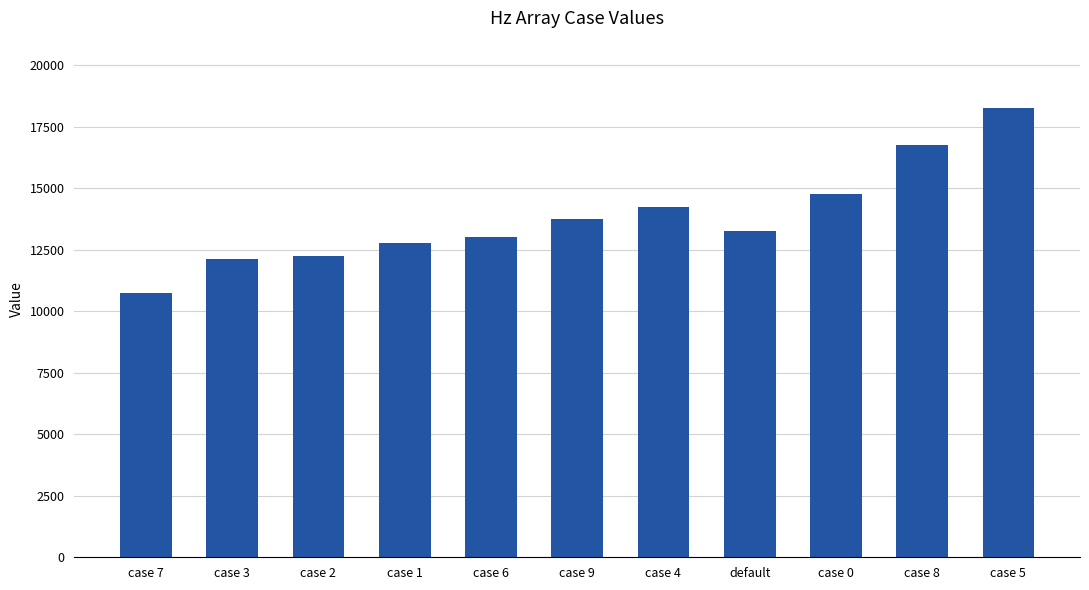

How many bars are there in total?

11